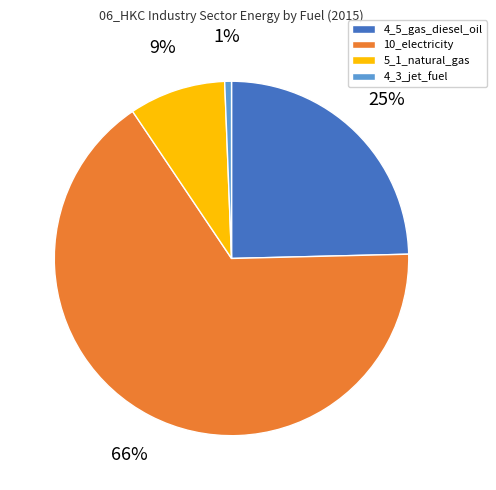

To the nearest percent, what portion does 5_1_natural_gas represent?

9%